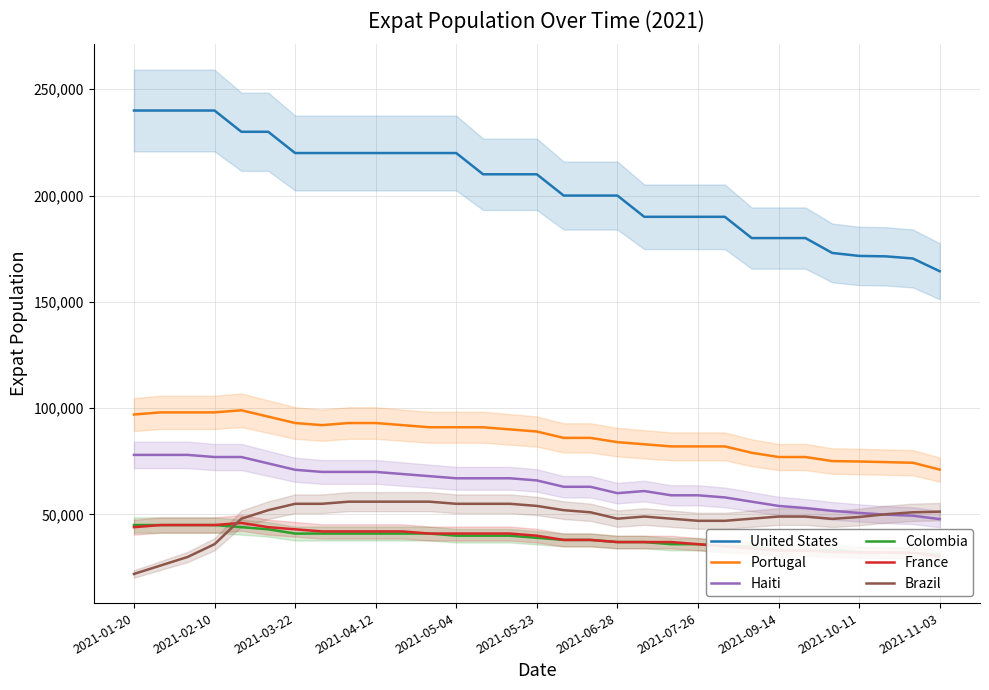

The value of Portugal at 2021-05-04 is 91000. True or false?

True